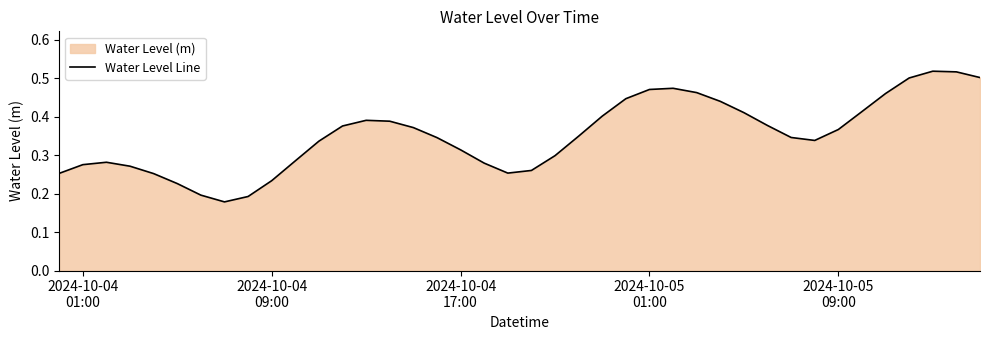

Is it true that the value at 26 is 0.1?

False